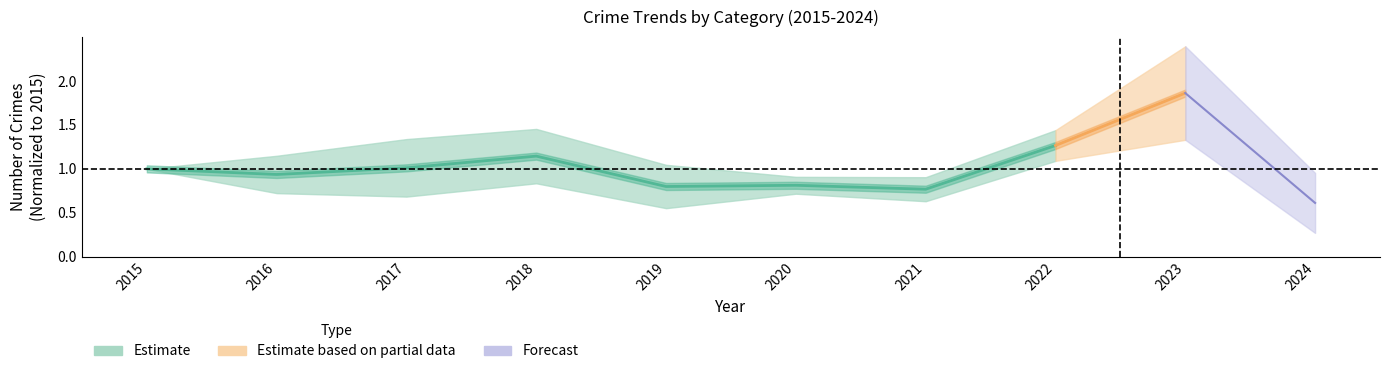

Which label corresponds to the smallest value in the chart?

2021